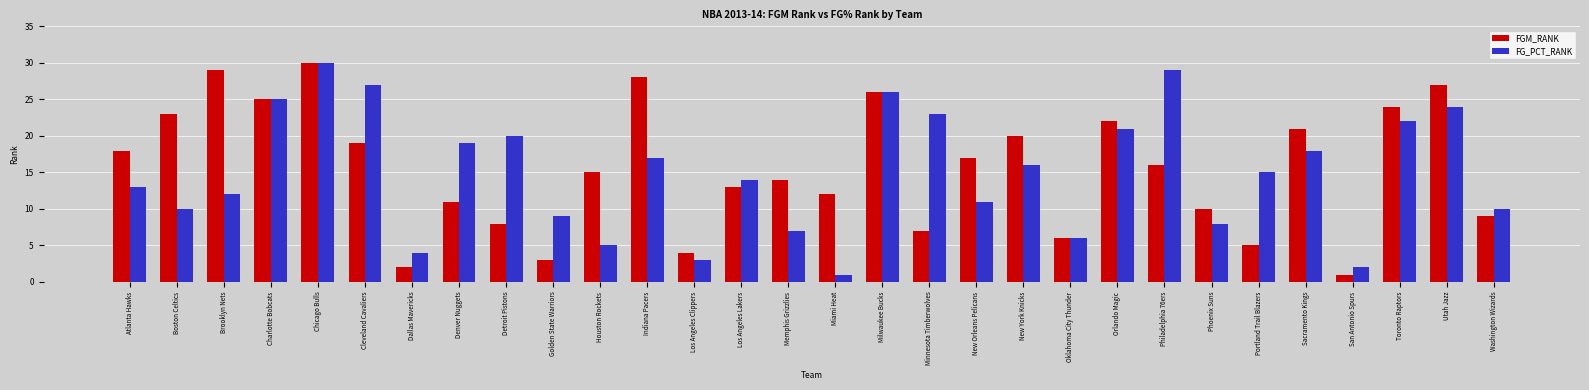

At which category is the sum across all series the highest?

Chicago Bulls